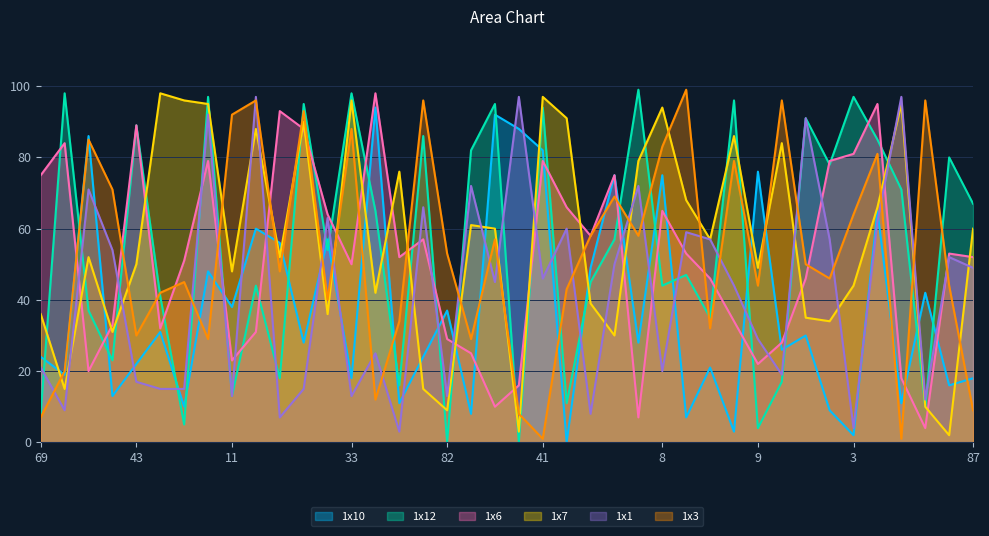

Which has a higher value, 8 or 65?

8